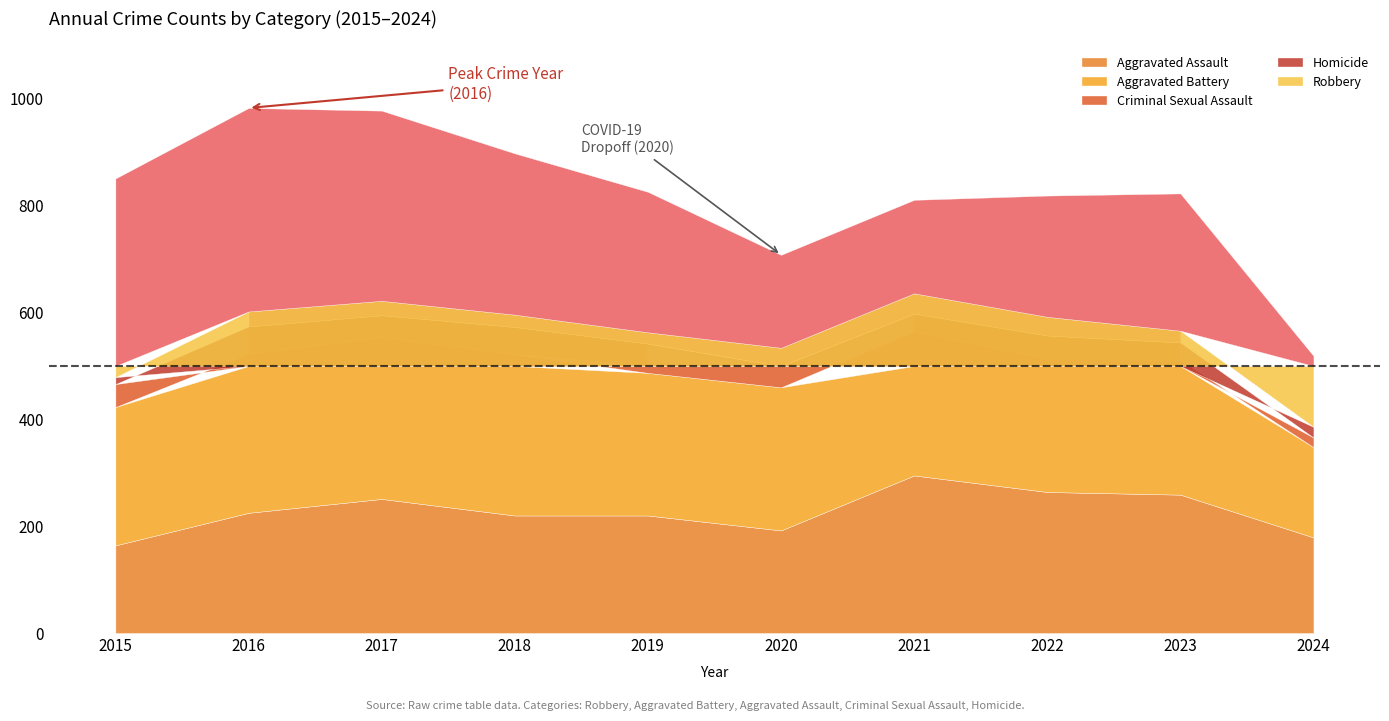

Reading right to left, extract all data points from this chart.

Aggravated Assault: 2024=179	2023=259	2022=264	2021=295	2020=192	2019=220	2018=220	2017=251	2016=225	2015=164
Aggravated Battery: 2024=169	2023=252	2022=249	2021=270	2020=268	2019=267	2018=302	2017=303	2016=298	2015=259
Criminal Sexual Assault: 2024=18	2023=33	2022=44	2021=33	2020=40	2019=55	2018=51	2017=41	2016=51	2015=43
Homicide: 2024=20	2023=22	2022=35	2021=38	2020=34	2019=21	2018=23	2017=27	2016=28	2015=13
Robbery: 2024=133	2023=257	2022=227	2021=175	2020=174	2019=263	2018=302	2017=356	2016=381	2015=372